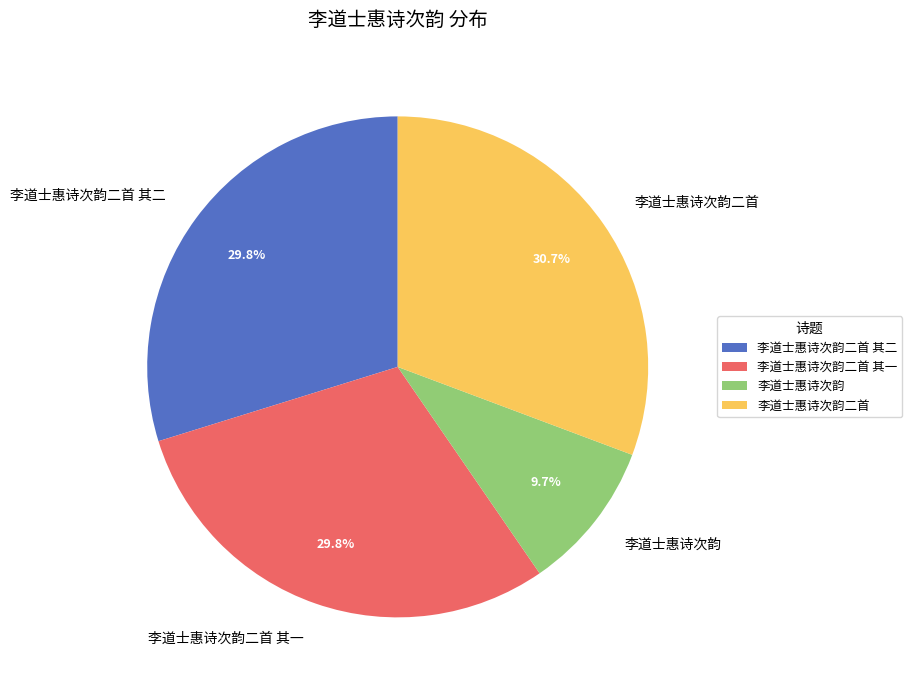

How many segments does this pie chart have?

4